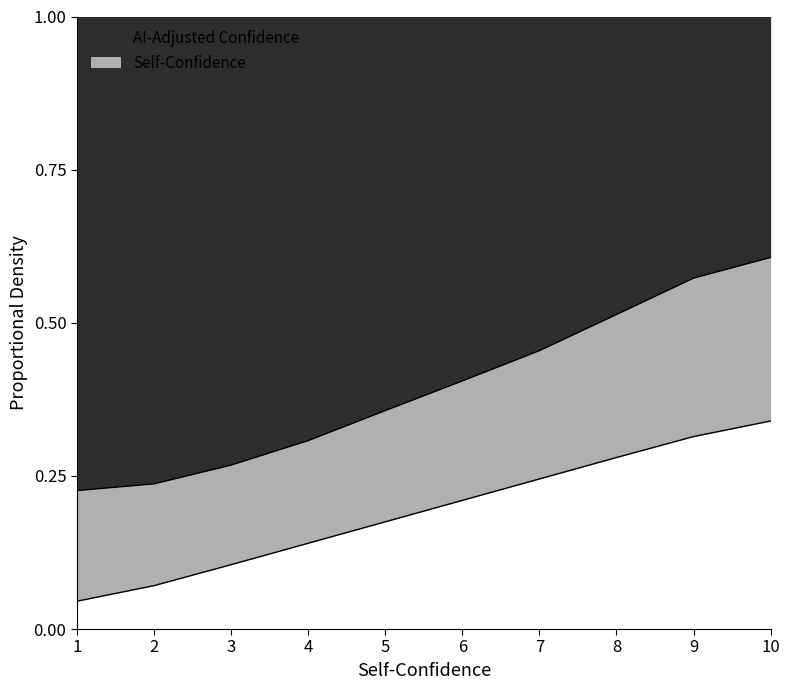

The value of AI-Adjusted Confidence at 9 is 0.3. True or false?

False